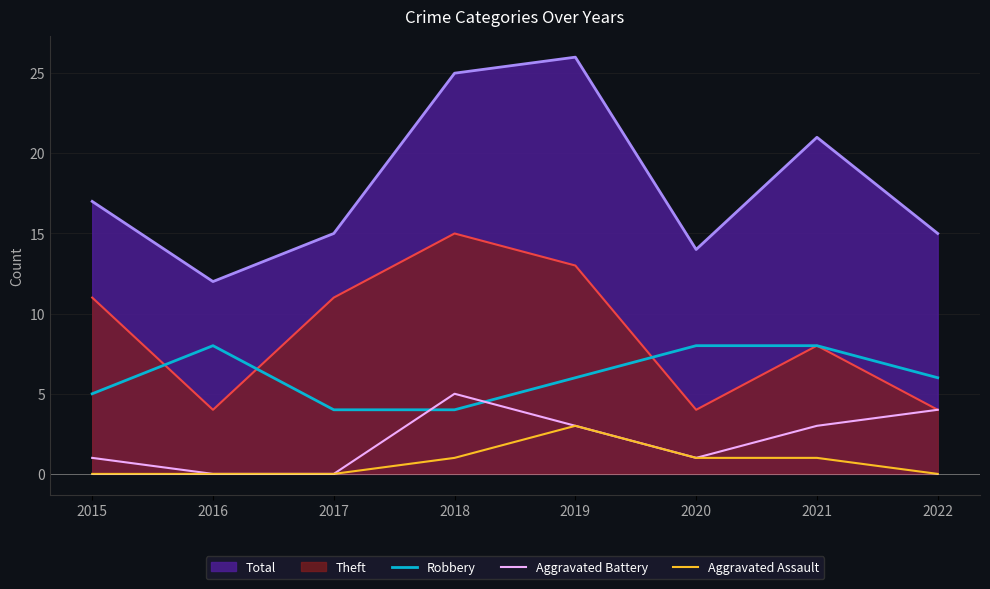

The Aggravated Assault series shows -2 at 2022. True or false?

False